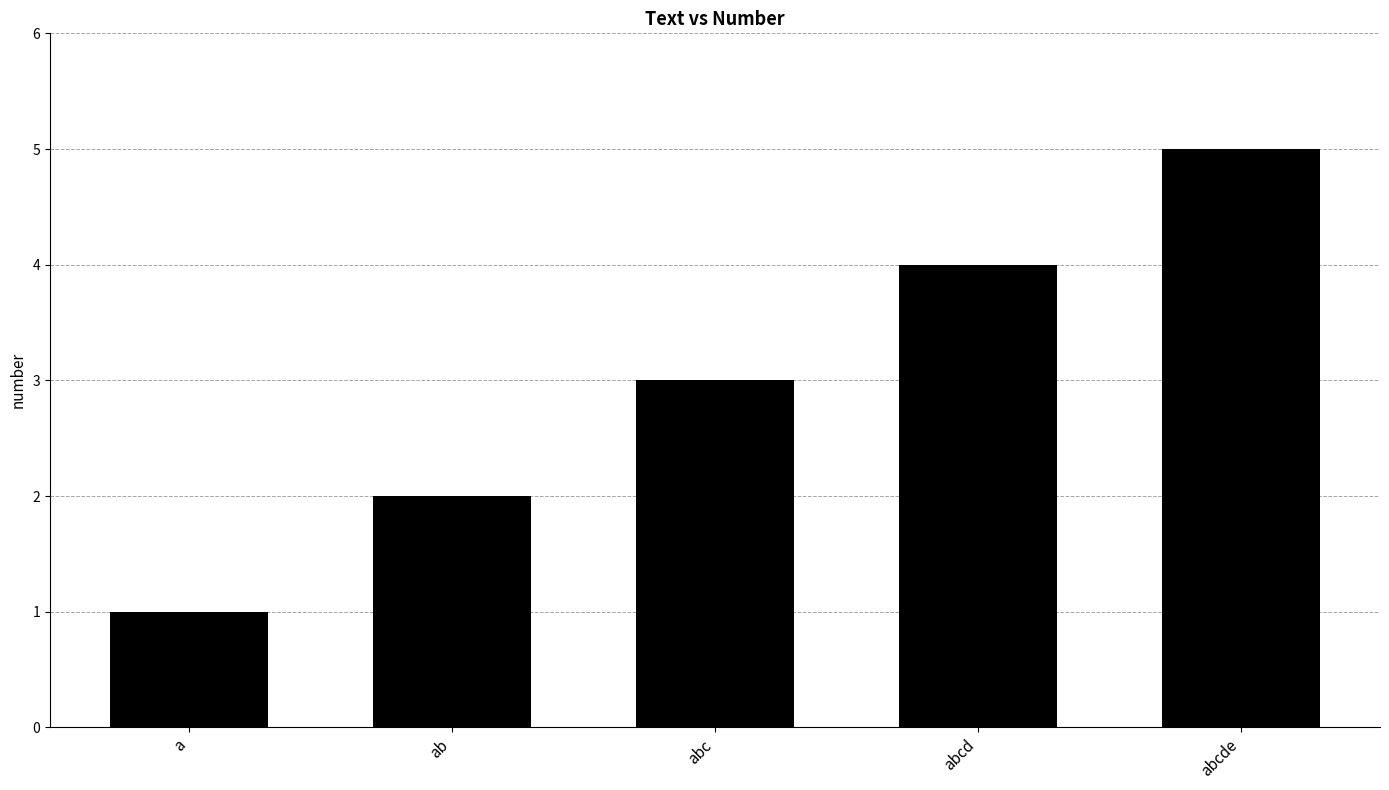

Reading left to right, transcribe all the data shown in this chart.

a=1	ab=2	abc=3	abcd=4	abcde=5